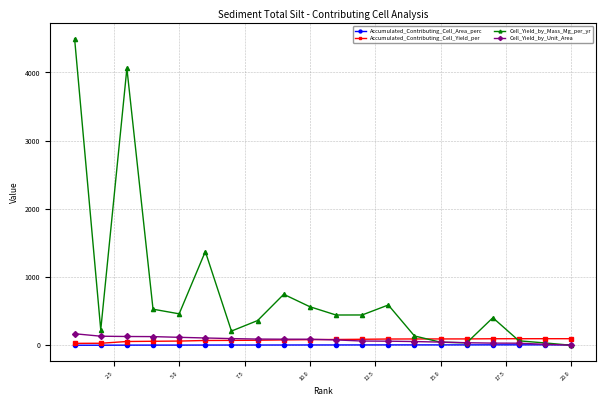

What is the maximum value shown in the chart?

4494.6